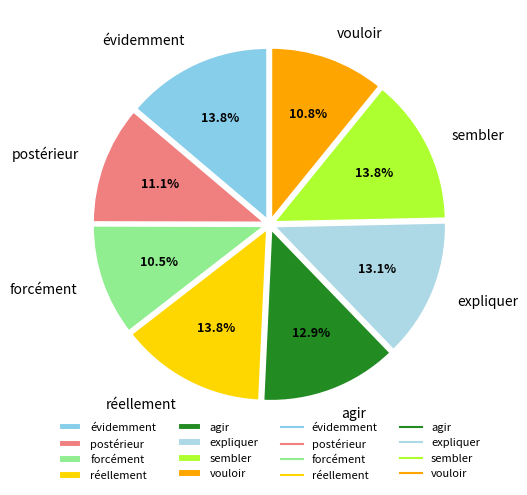

What is the total percentage of évidemment and agir?

26.8%